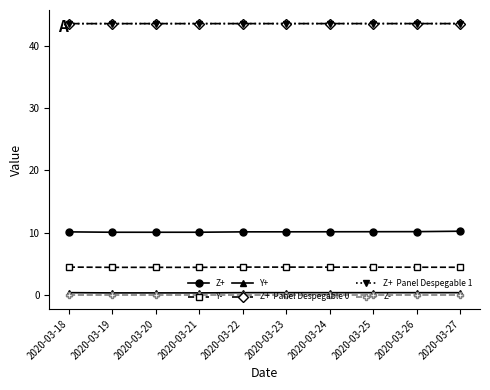

Is this an area chart (filled region under the line)?

No